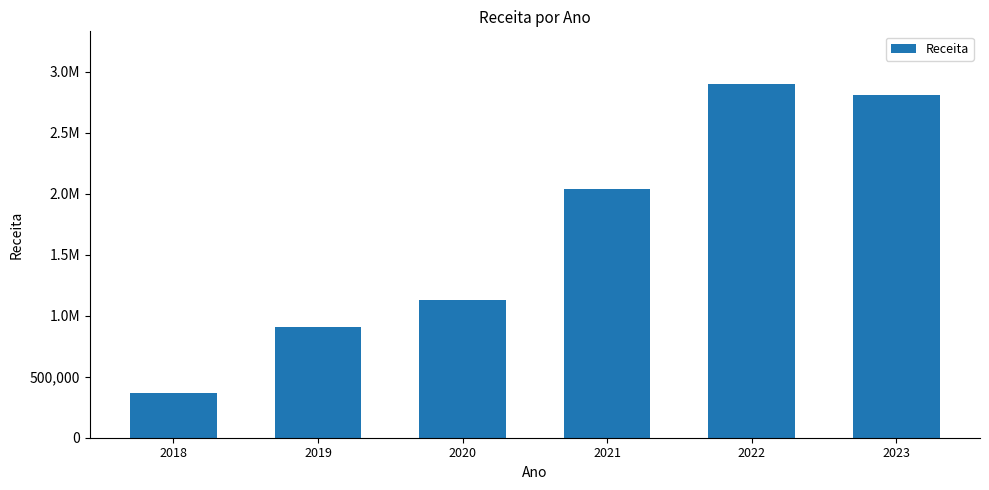

What is the sum of all values?

10151128.1